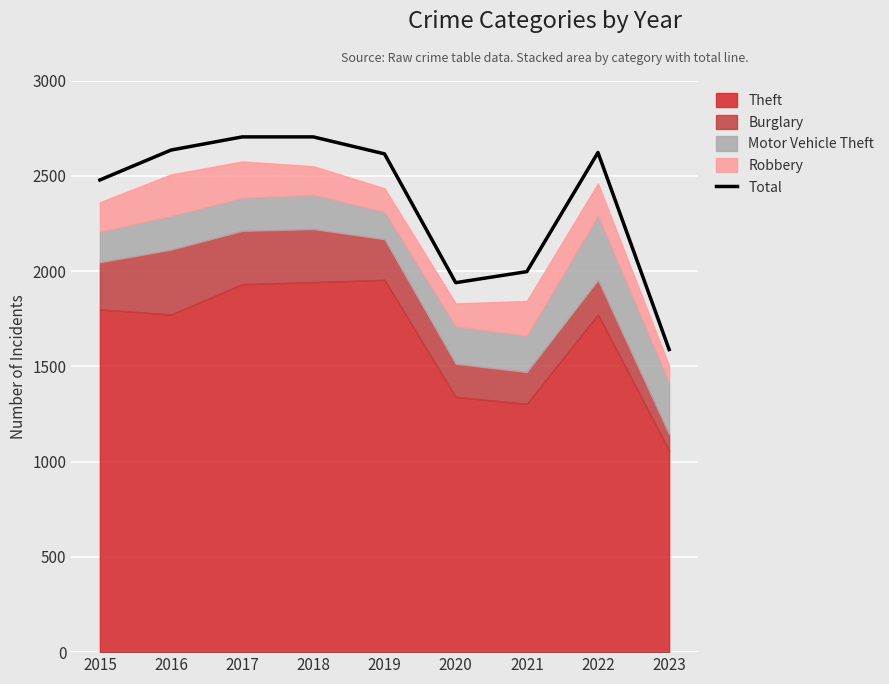

What is the difference between the second highest and minimum values?

1116